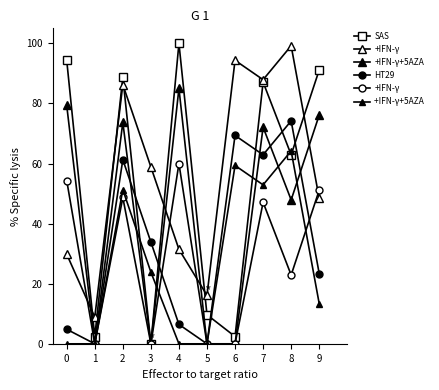

Which label corresponds to the largest value in the chart?

4